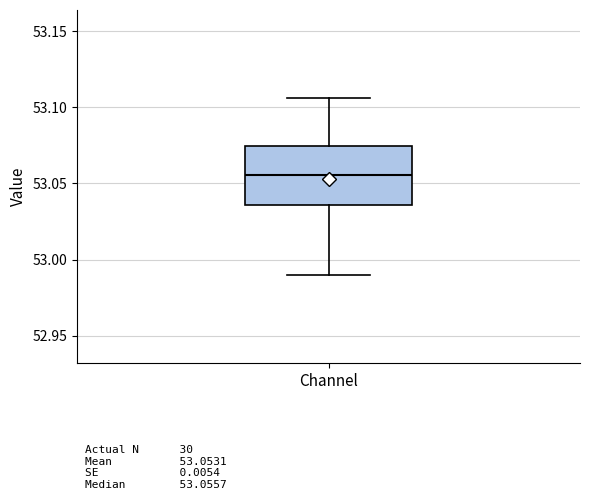

Where does the upper whisker of the box for Channel end on the y-axis? The values are not printed on the chart, so give them approximately, as read against the axis.

53.105